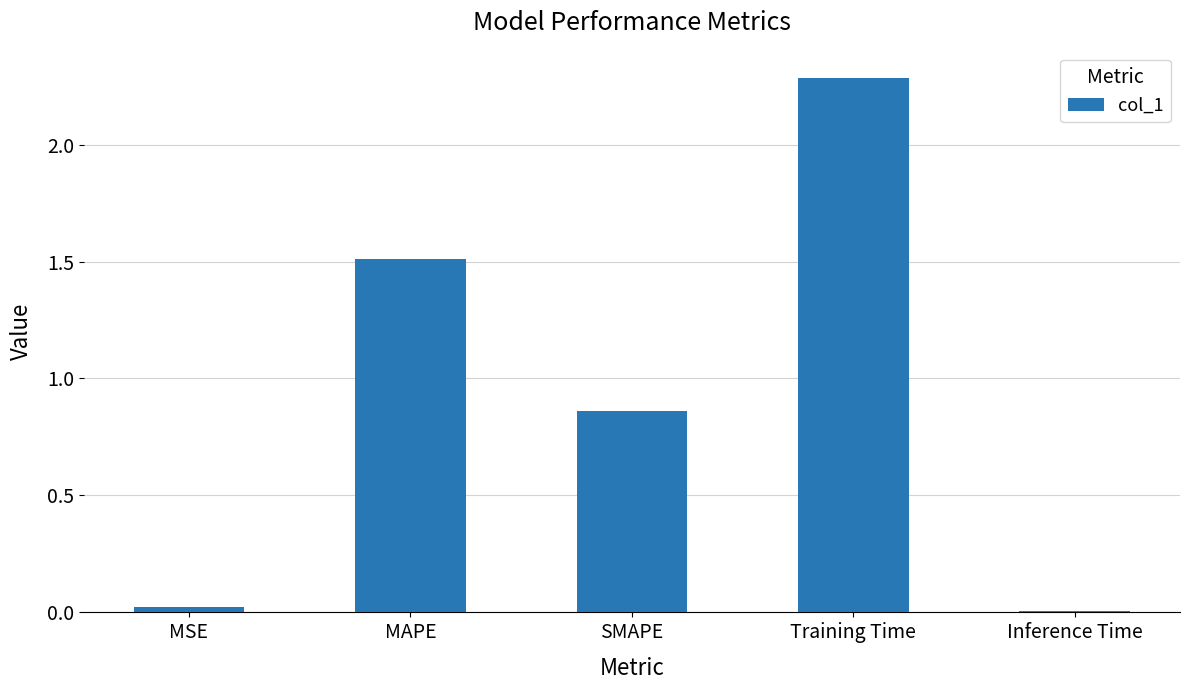

What is the greatest value displayed?

2.3